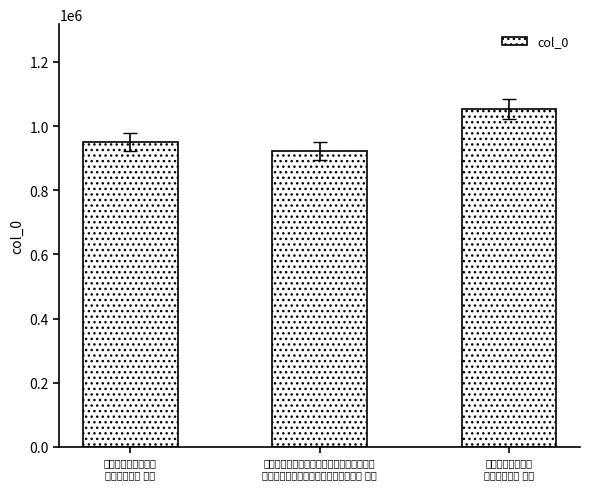

What is the value of the 3rd bar from the left?

1054118